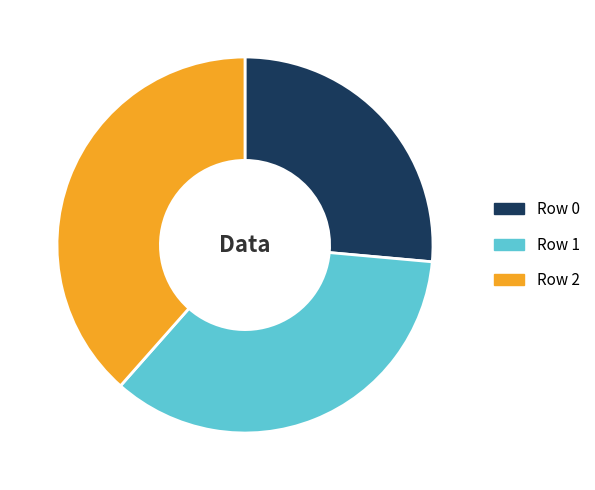

How many slices are in this pie chart?

3